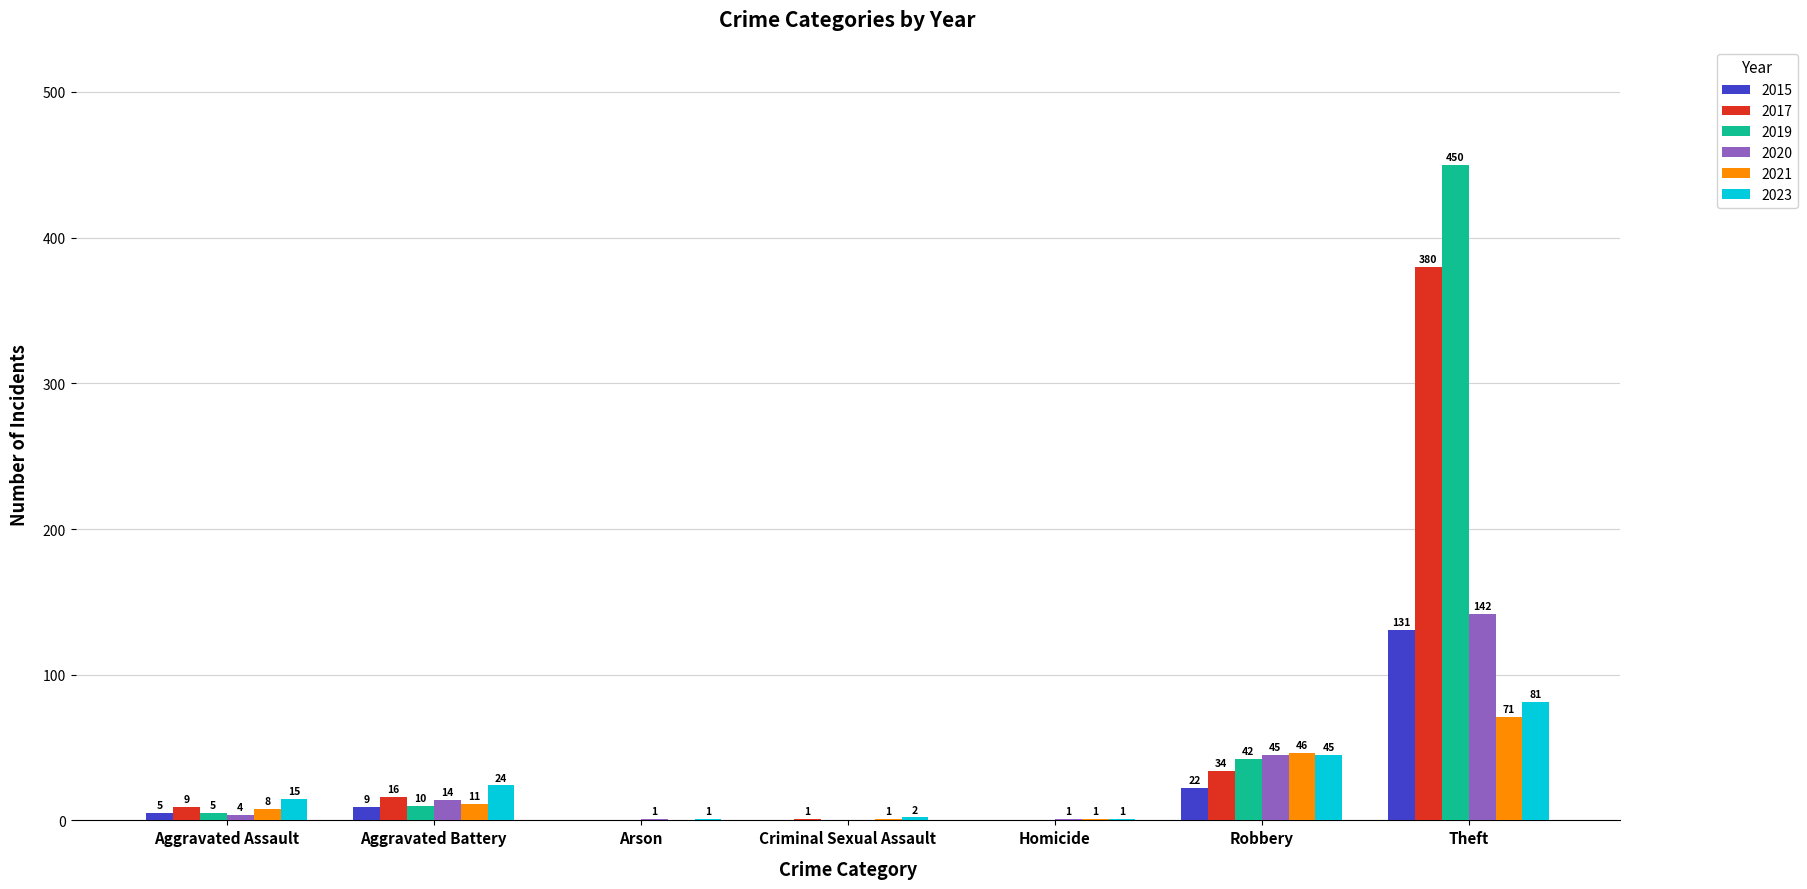

Which series has the largest total across all categories?

2019